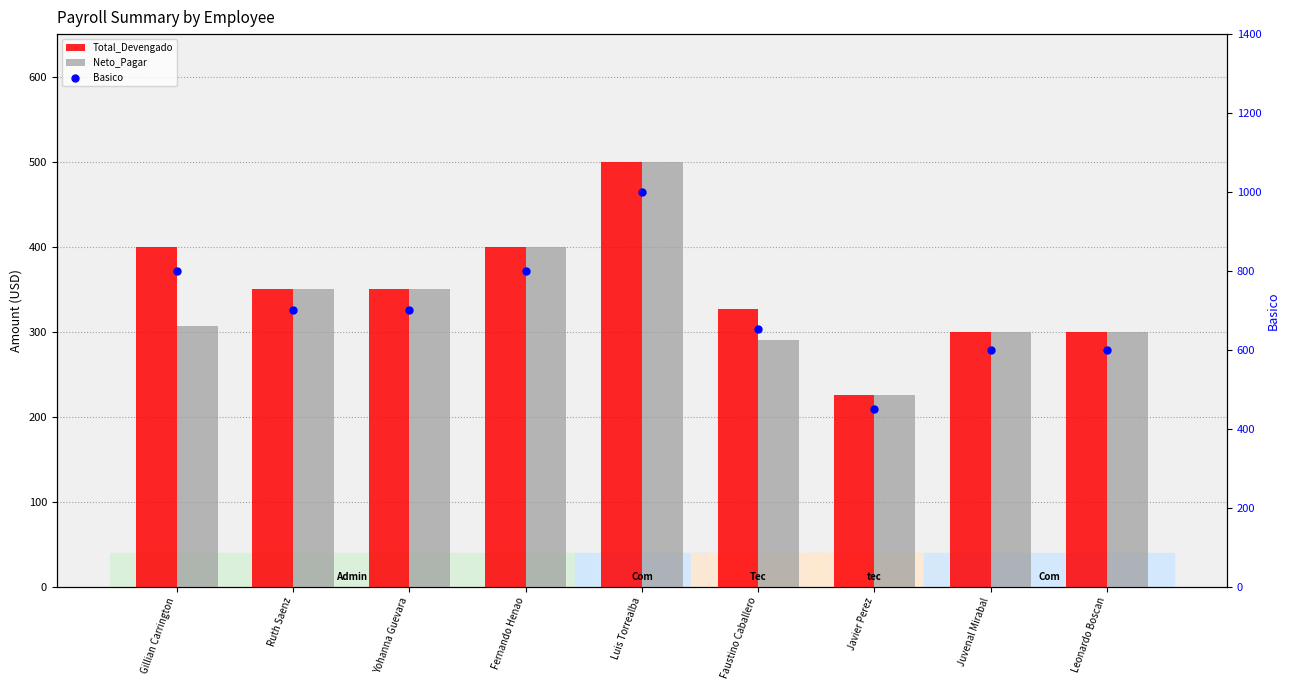

Which series has the largest total across all categories?

Basico